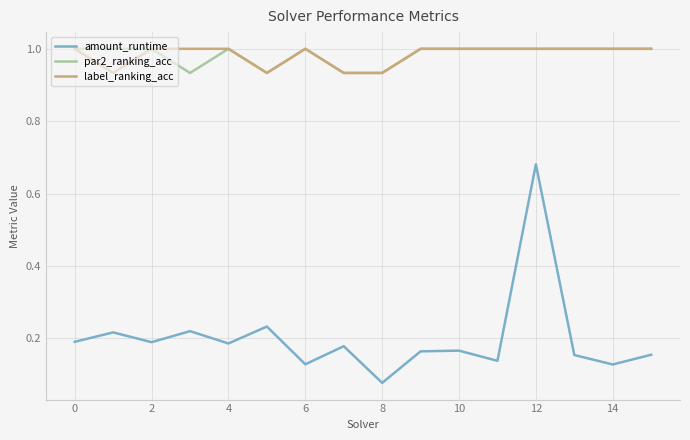

Which series has the largest range (max minus min)?

amount_runtime